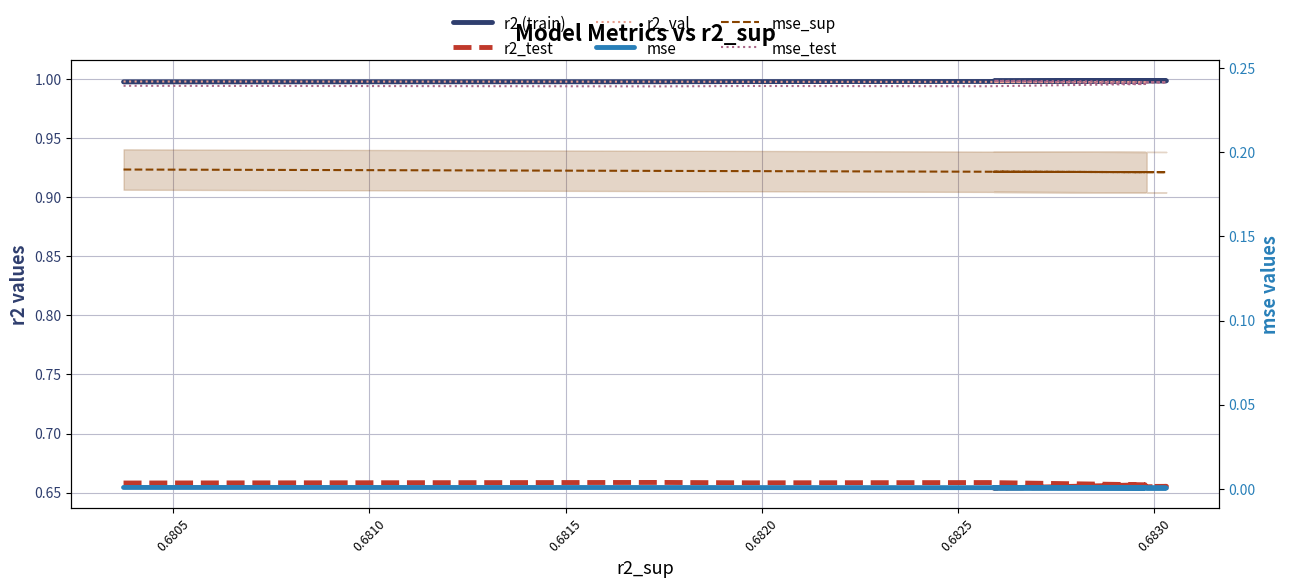

How many mse_test values are between 0 and 1?

10